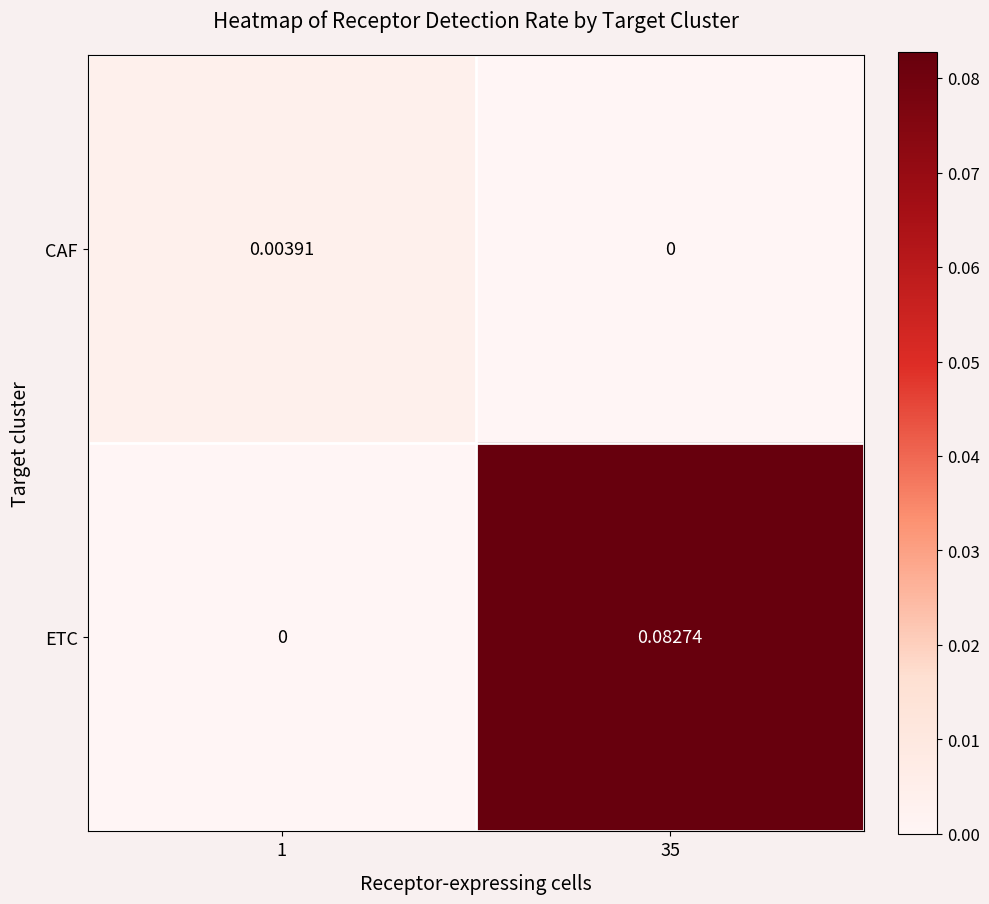

Which series has the largest range (max minus min)?

ETC